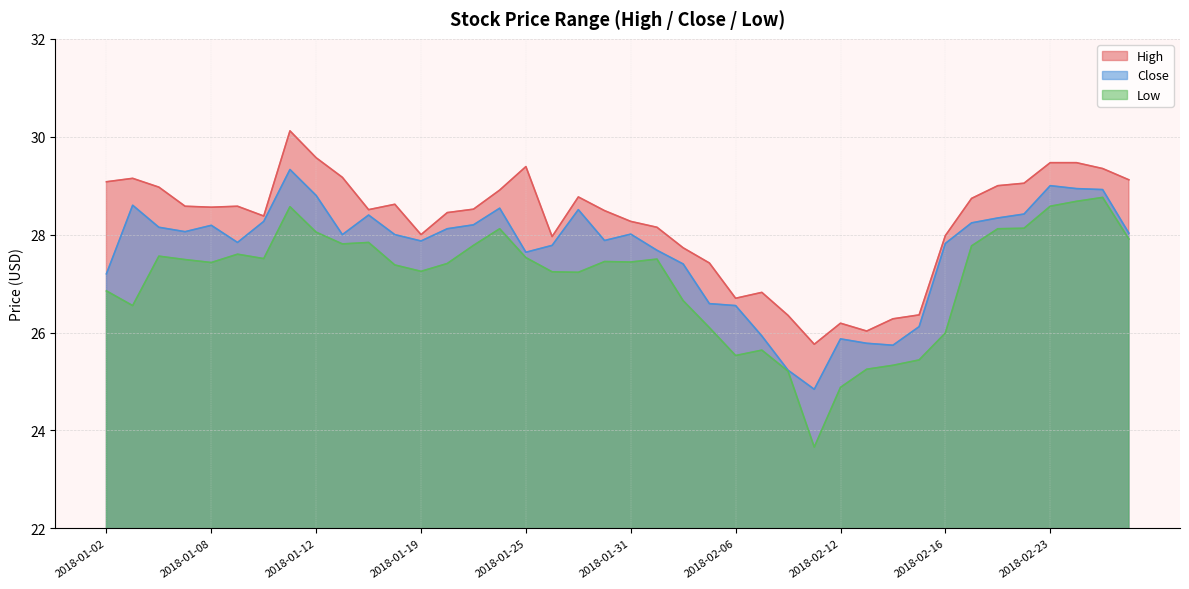

At how many categories does at least one series exceed 28?

27